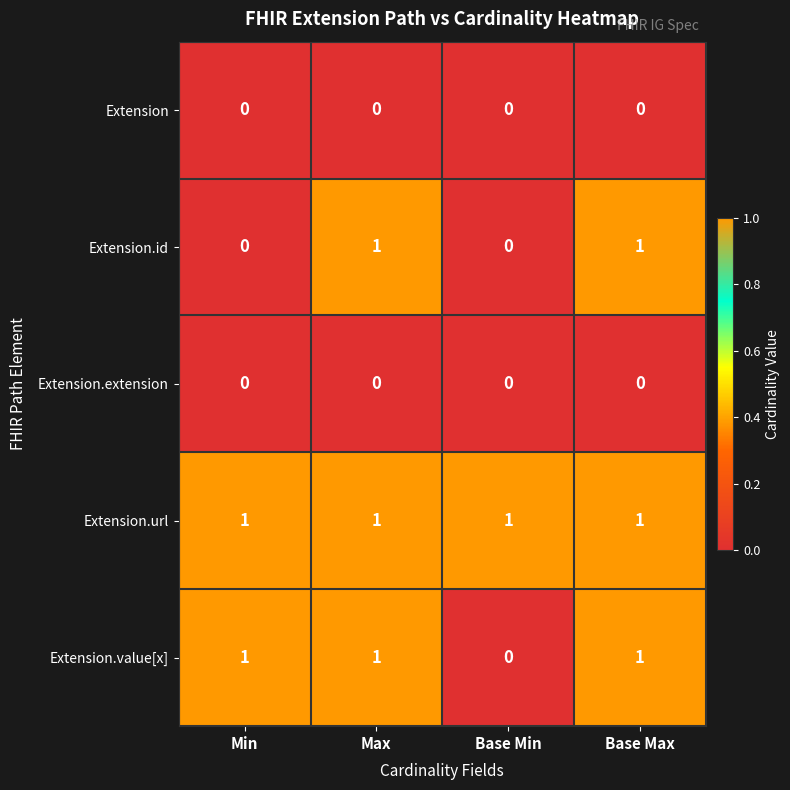

Which series has the largest total across all categories?

Extension.url